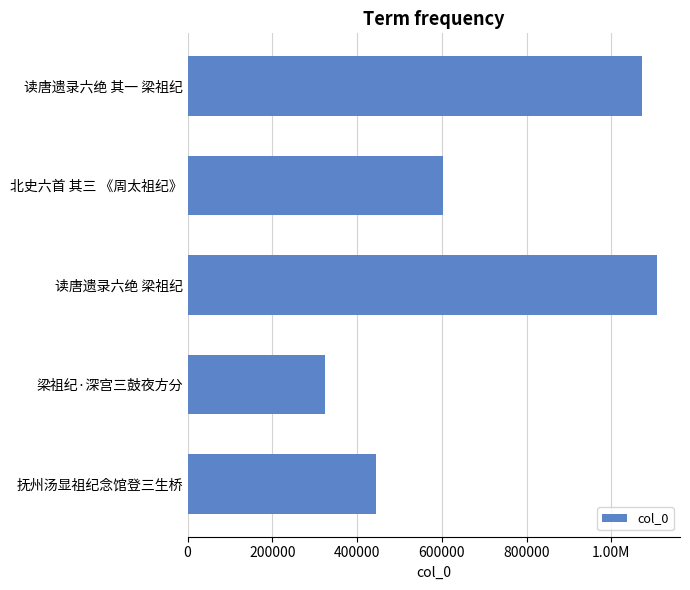

Does the chart contain any negative values?

No